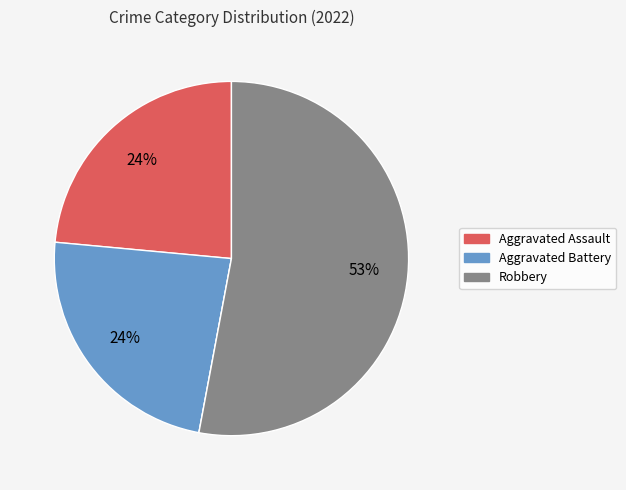

Is there any slice that represents more than half of the pie?

Yes